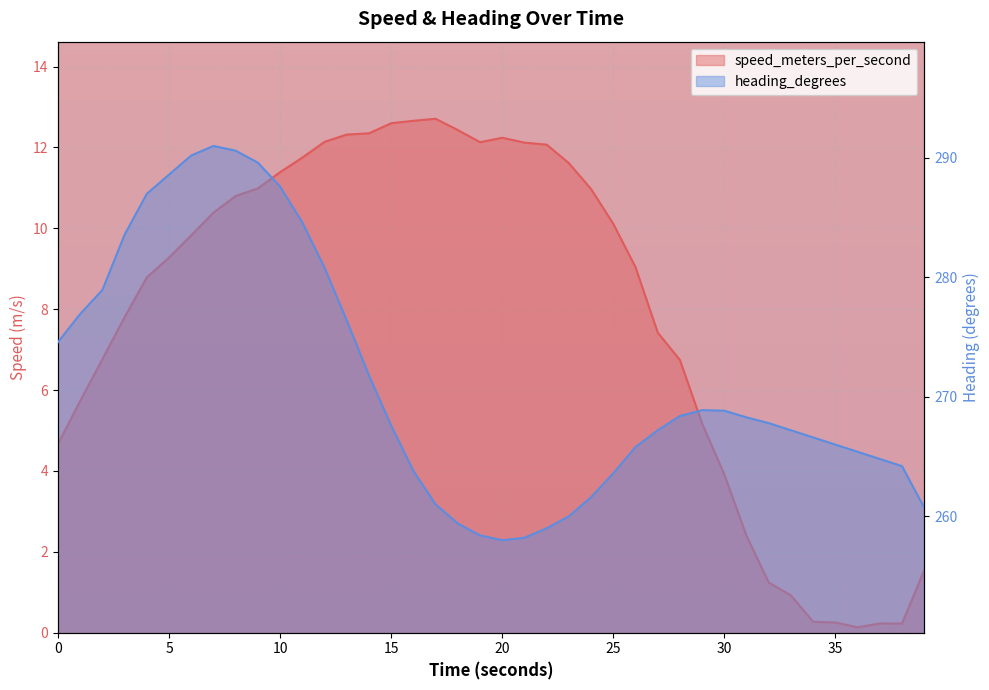

True or false: heading_degrees and speed_meters_per_second cross at least once.

False